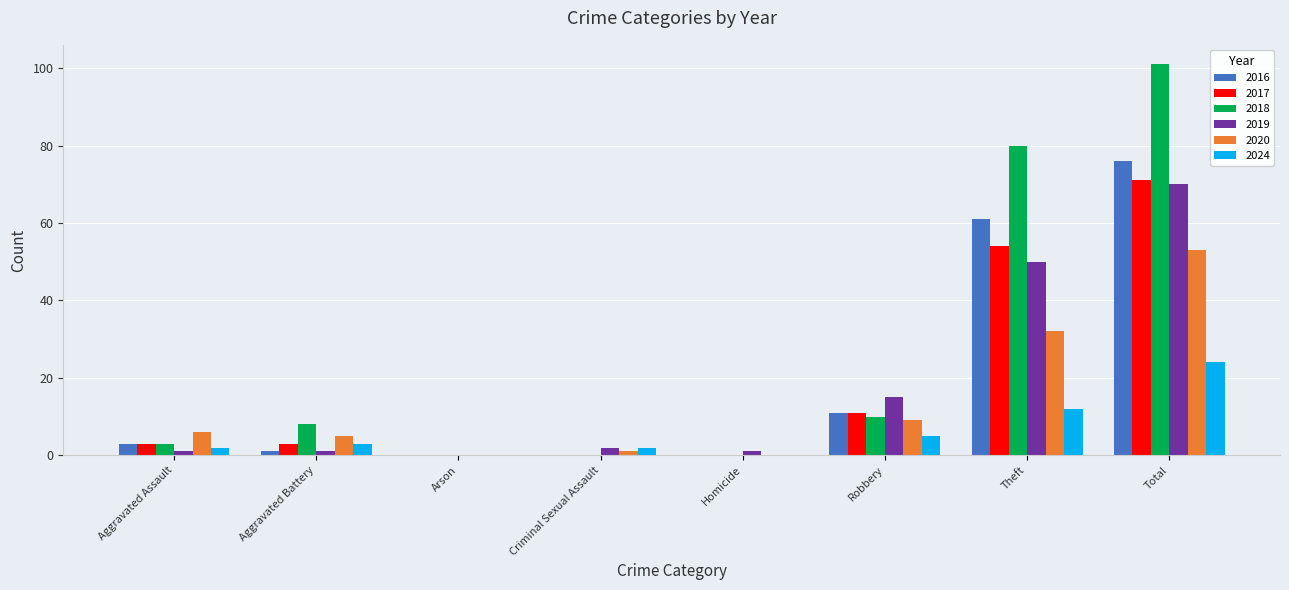

What is the sum of all 2017 values?

142